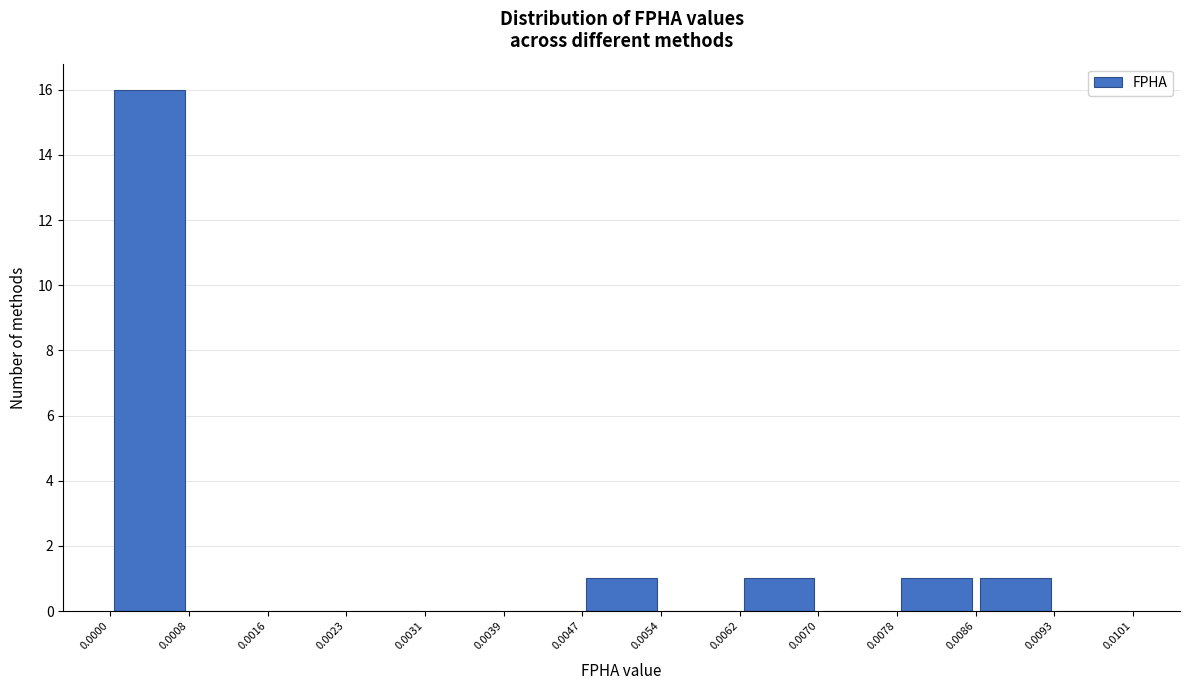

Over which range of the x-axis is the bar tallest?

0.0000 to 0.0008